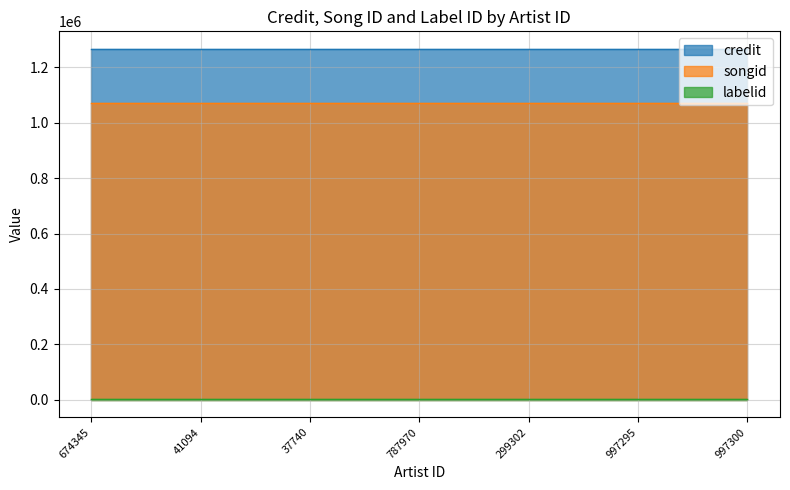

What is the value of the songid point at the 7th from the left?

1072099